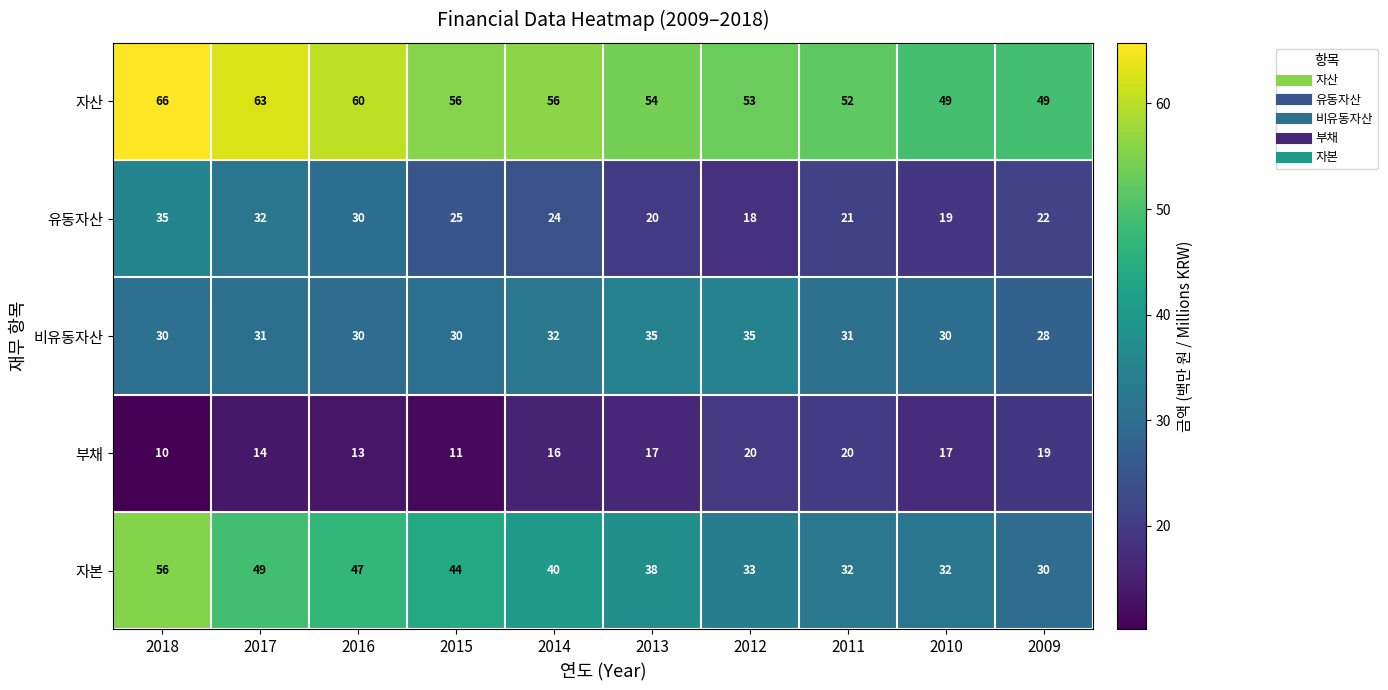

What is the smallest value displayed?

10